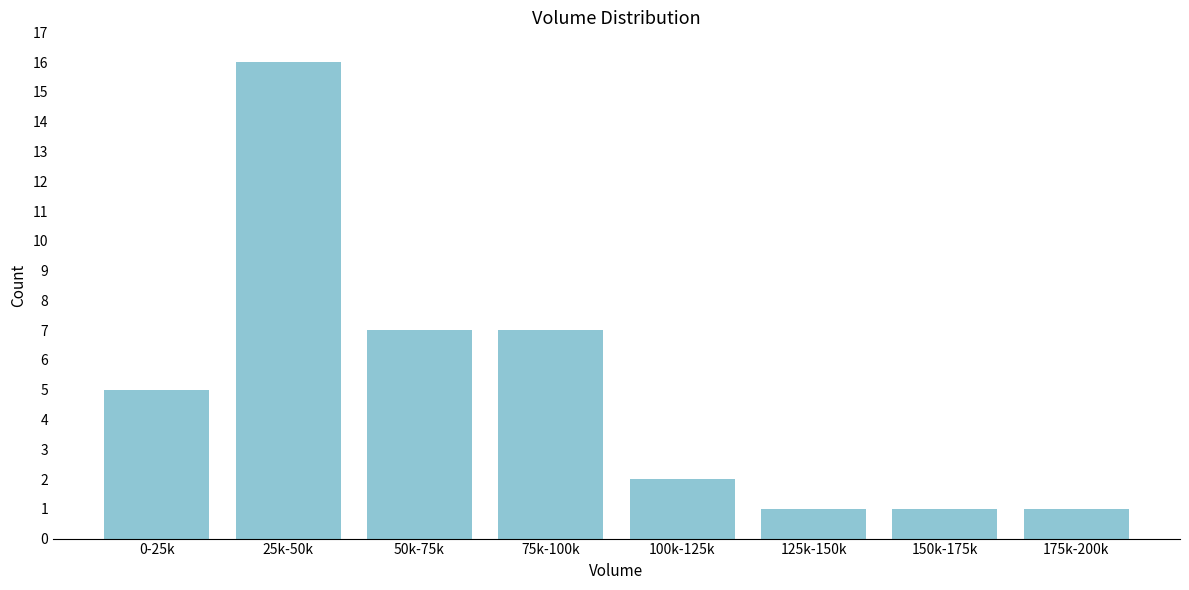

Reading right to left, what are all the values shown in this chart?

175k-200k=1	150k-175k=1	125k-150k=1	100k-125k=2	75k-100k=7	50k-75k=7	25k-50k=16	0-25k=5